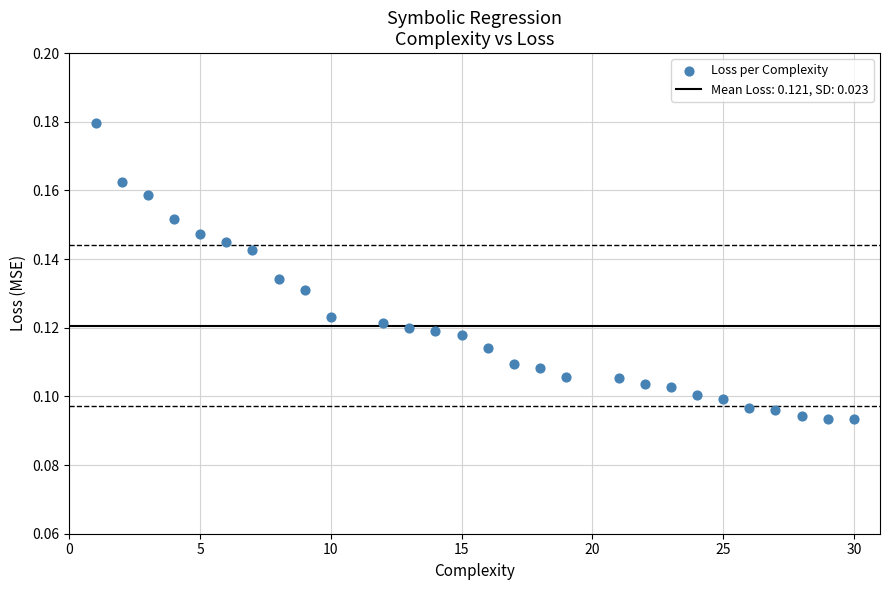

What is the range of X values (max minus min)?

29.0